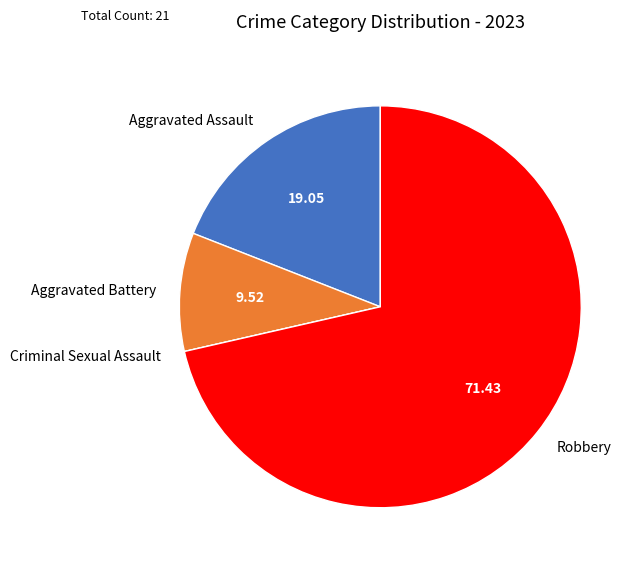

Approximately how many times larger is the value at Aggravated Assault compared to Robbery?

0.3